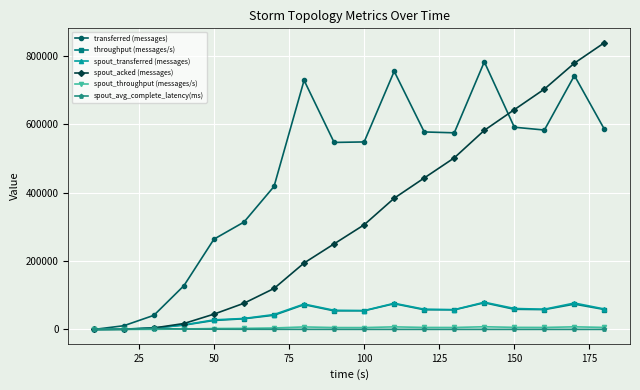

Which series has the widest spread of values?

spout_acked (messages)